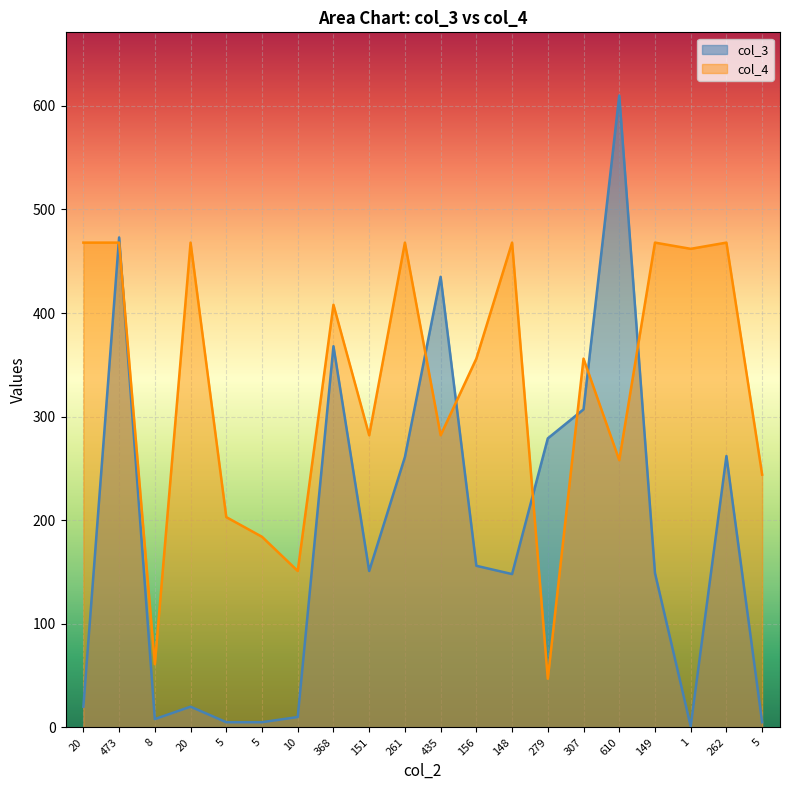

Which series has the largest total across all categories?

col_4